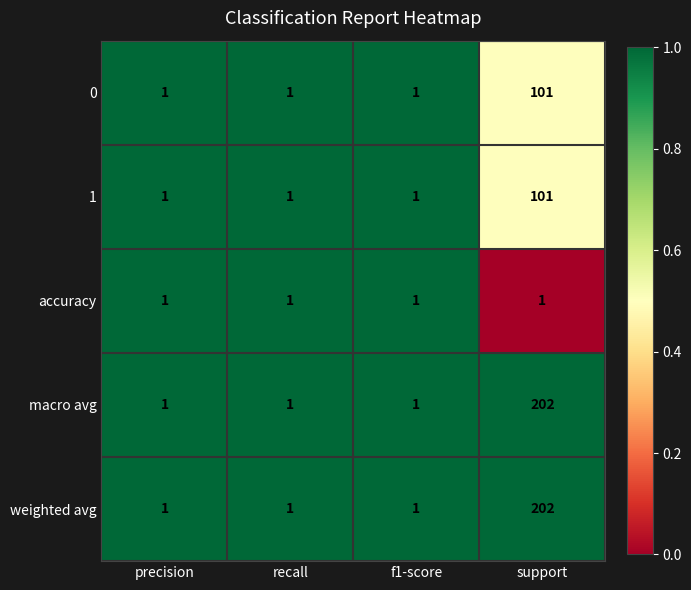

What is the maximum value shown in the chart?

202